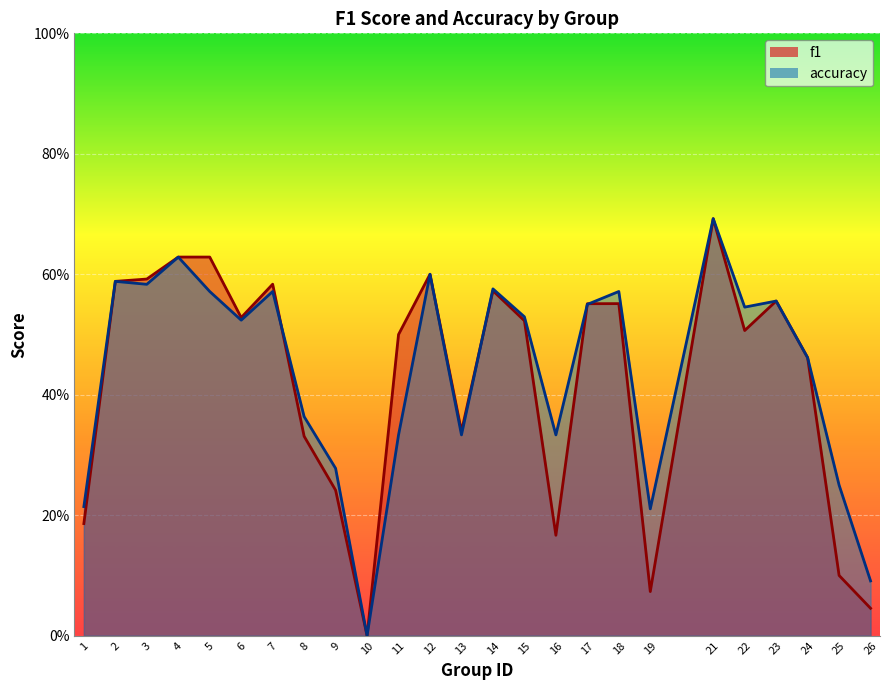

How many times do f1 and accuracy cross each other?

4